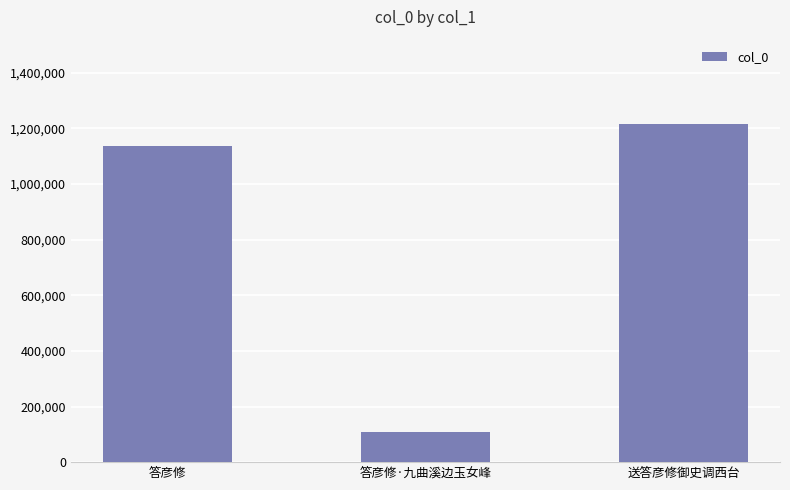

What is the label of the 1st bar from the right?

送答彦修御史调西台